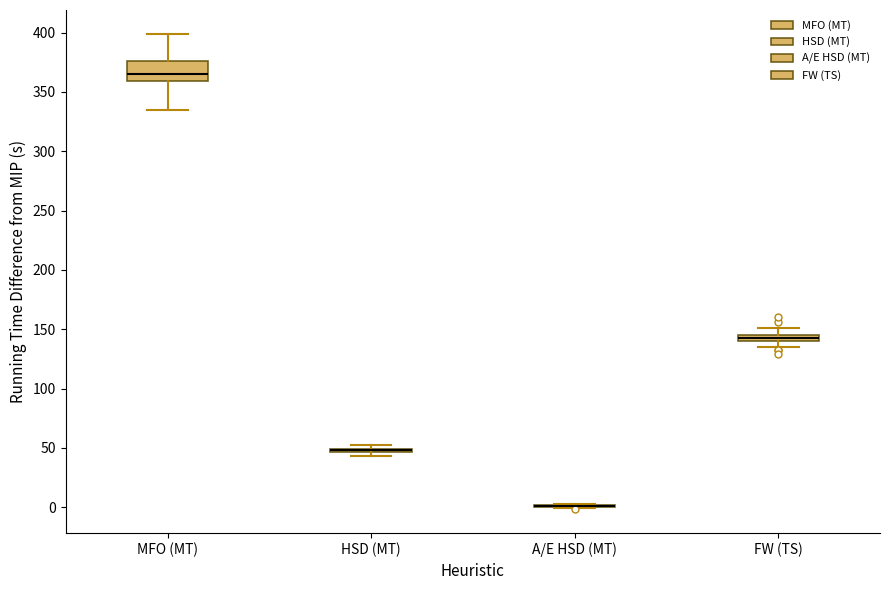

Where is the lower edge of the box for HSD (MT) on the y-axis? The values are not printed on the chart, so give them approximately, as read against the axis.

45